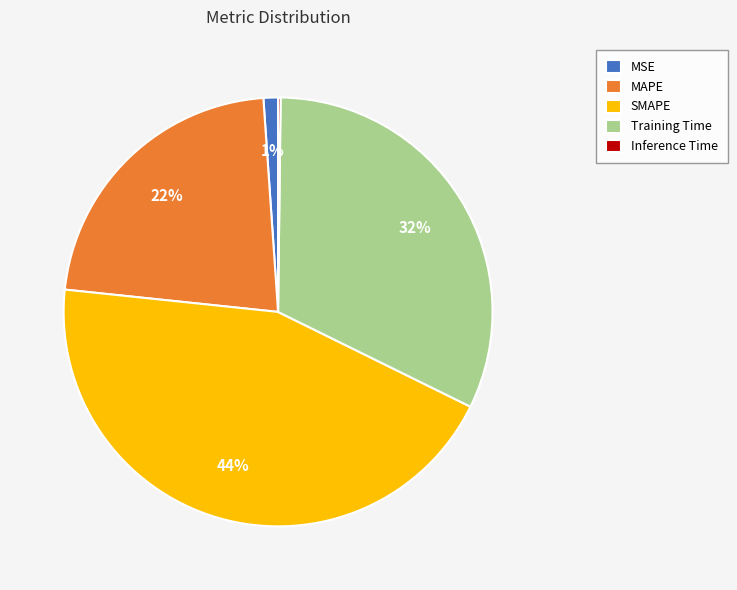

Combined, do Training Time and SMAPE account for over 50%?

Yes